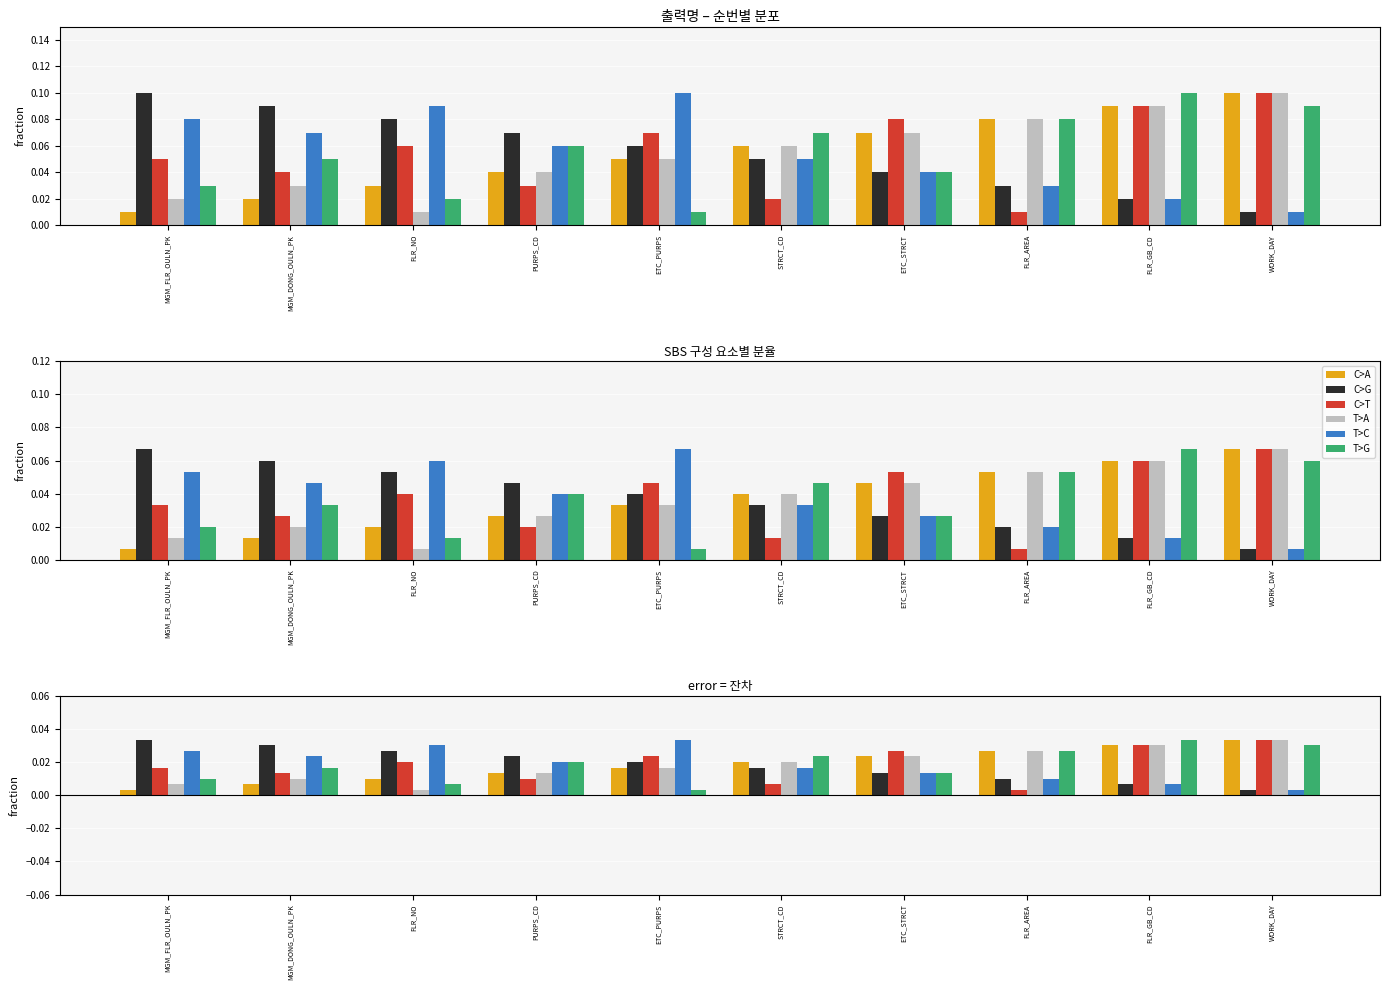

At which category is the sum across all series the highest?

WORK_DAY